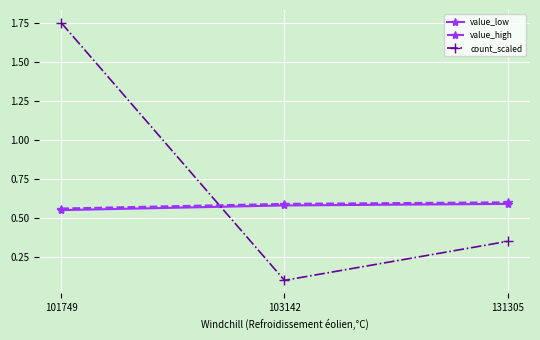

What is the sum of all value_low values?

1.7